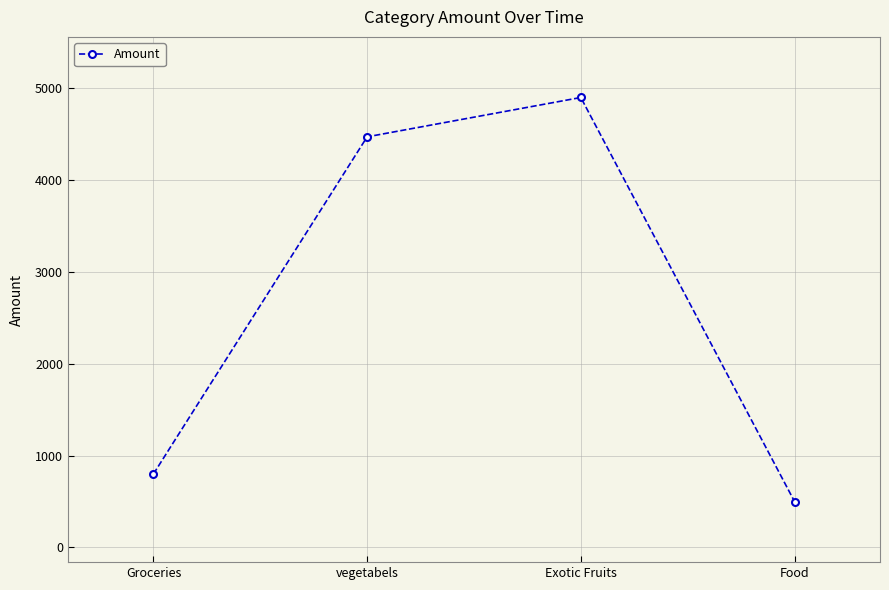

List the labels in order of value, smallest first.

Food, Groceries, vegetabels, Exotic Fruits